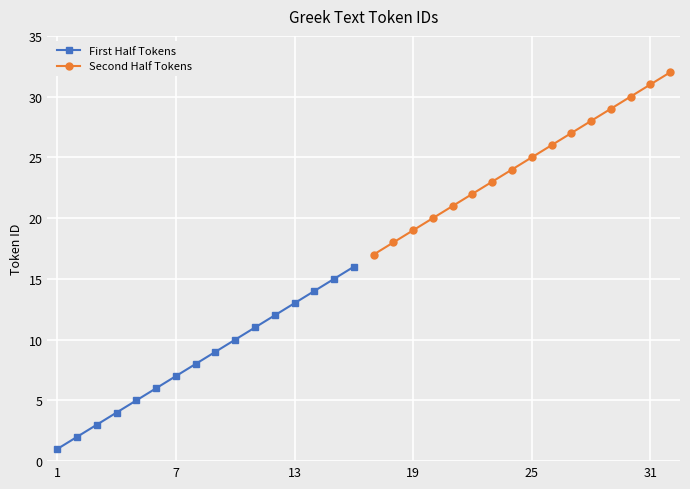

Is it true that Second Half Tokens equals 19 at 19?

True